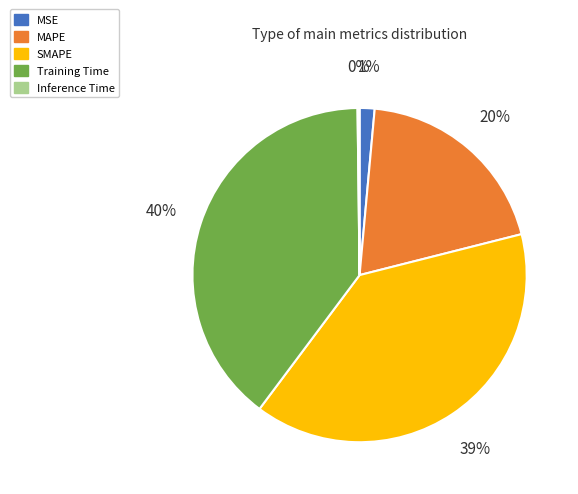

Is there a majority slice in this chart?

No